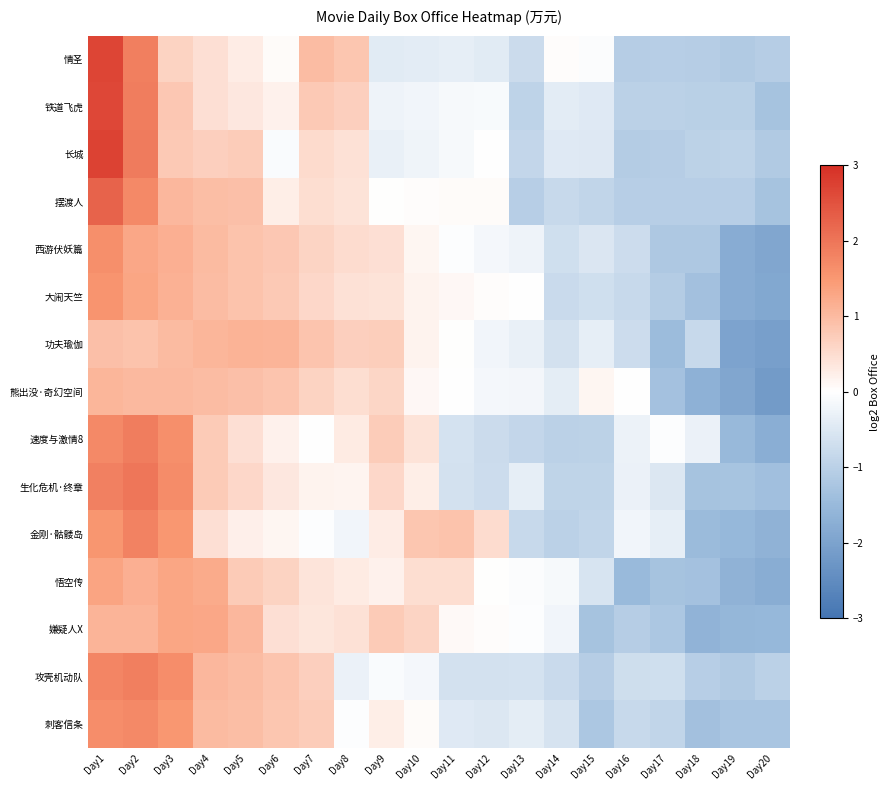

At how many categories does at least one series exceed 0?

14